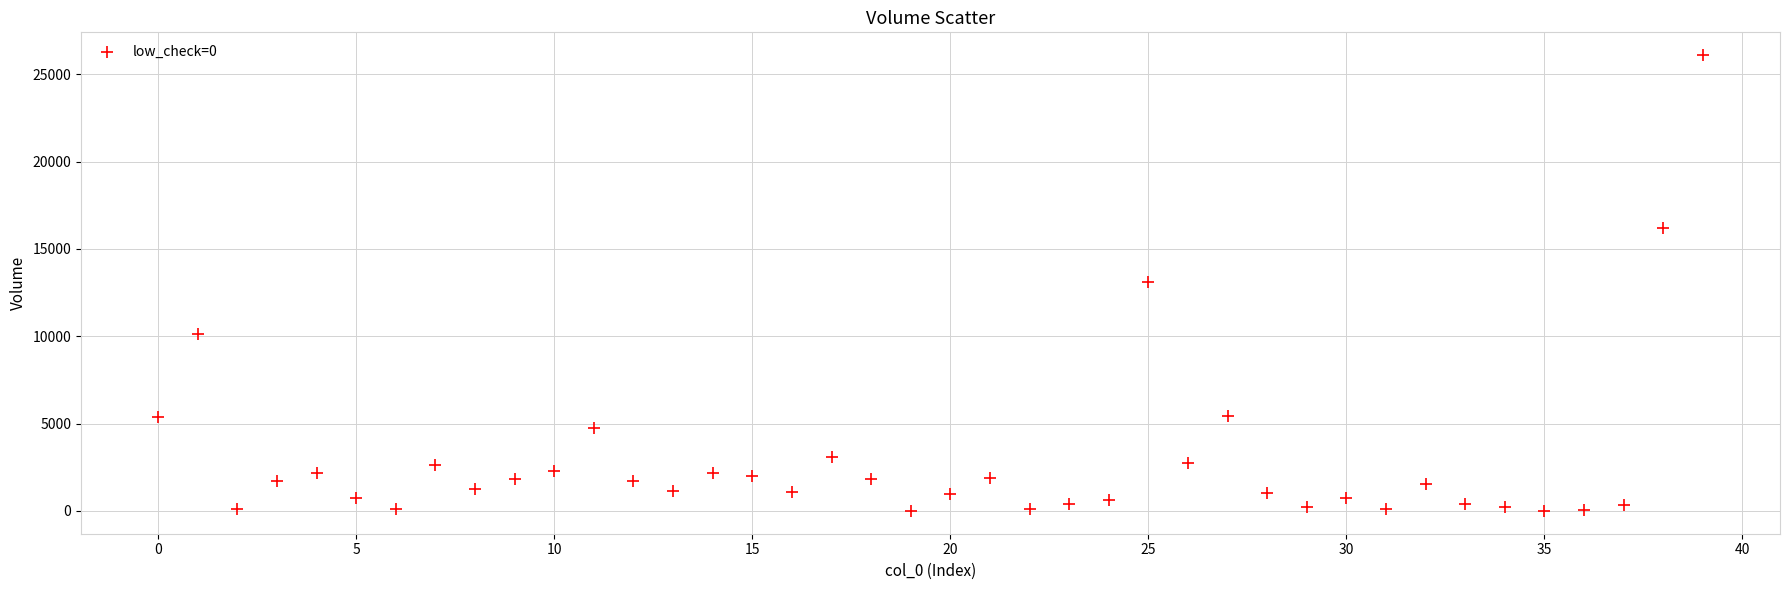

What is the range of Y values (max minus min)?

26089.9